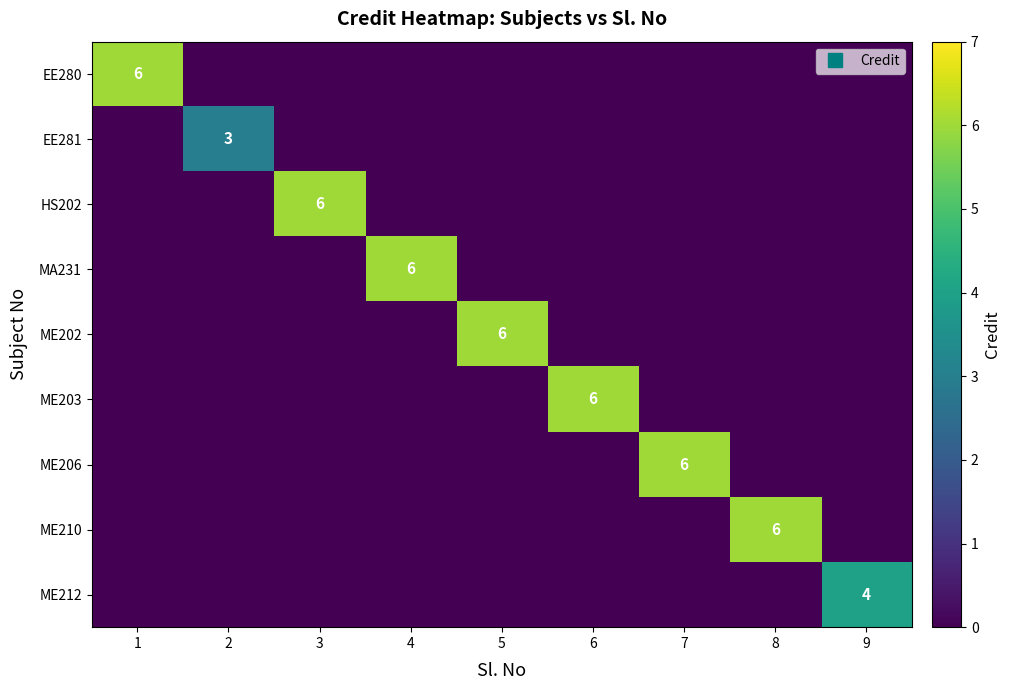

The EE280 series shows 0 at 4. True or false?

True